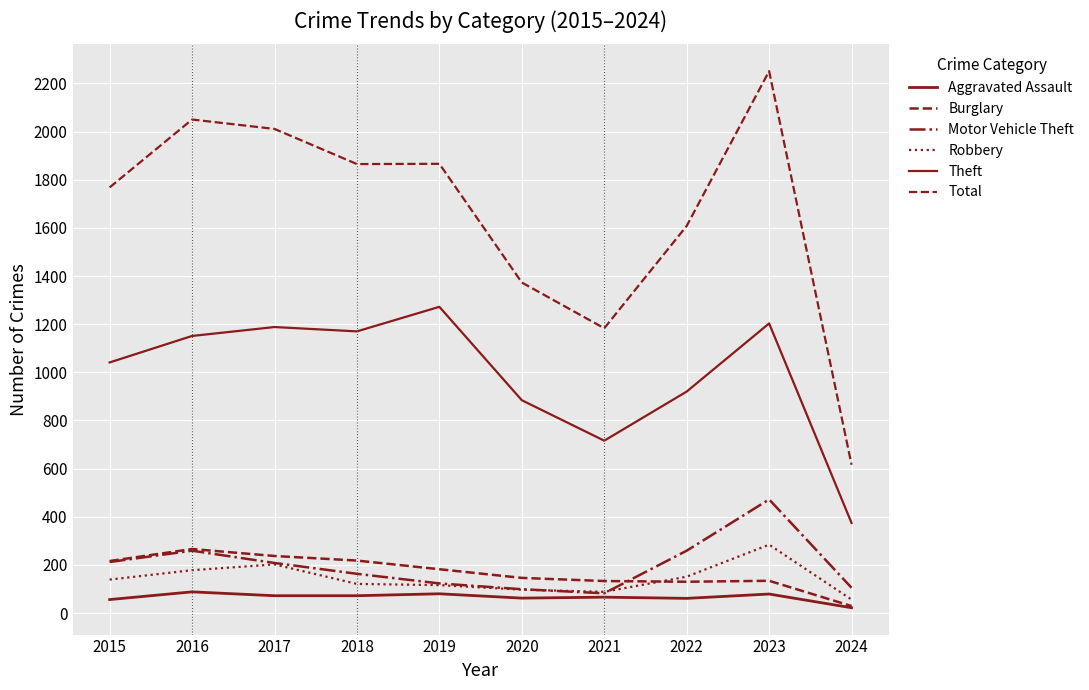

Is this an area chart (filled region under the line)?

No